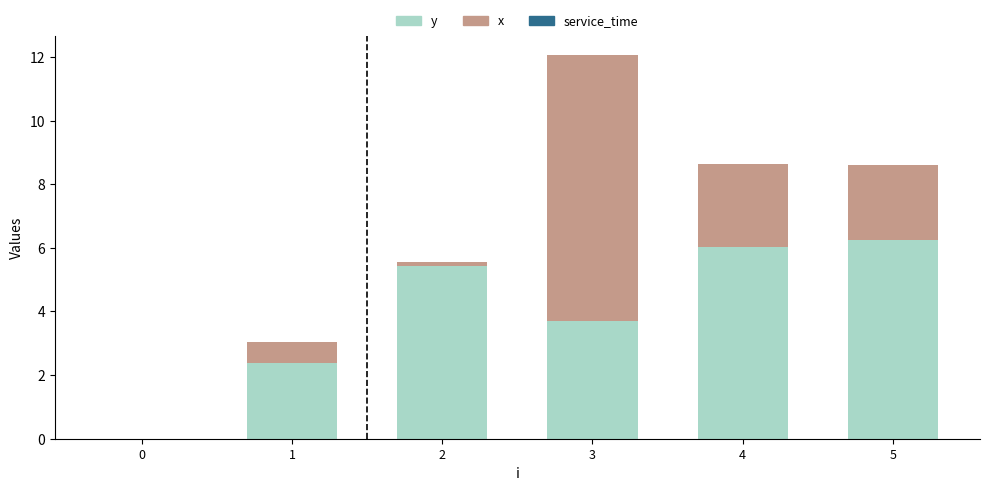

Are the bars horizontal?

No